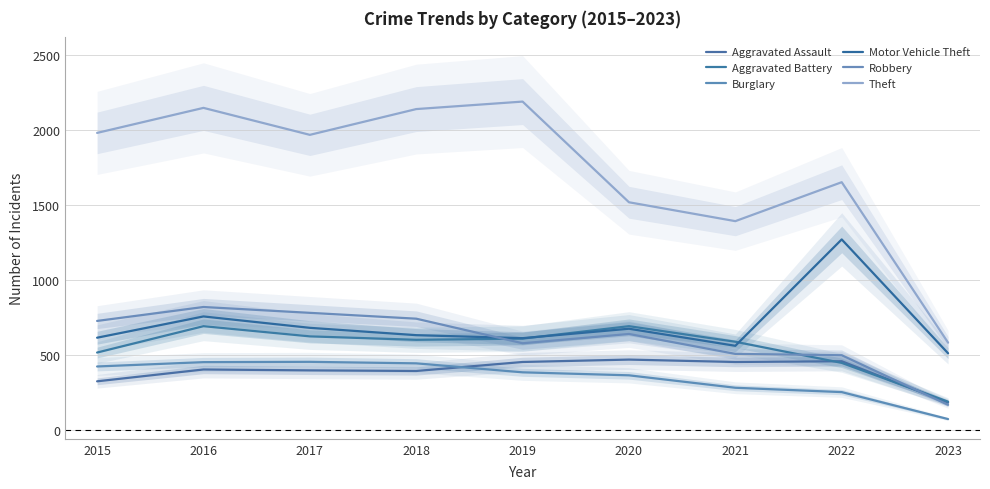

What is the sum of all Motor Vehicle Theft values?

6306